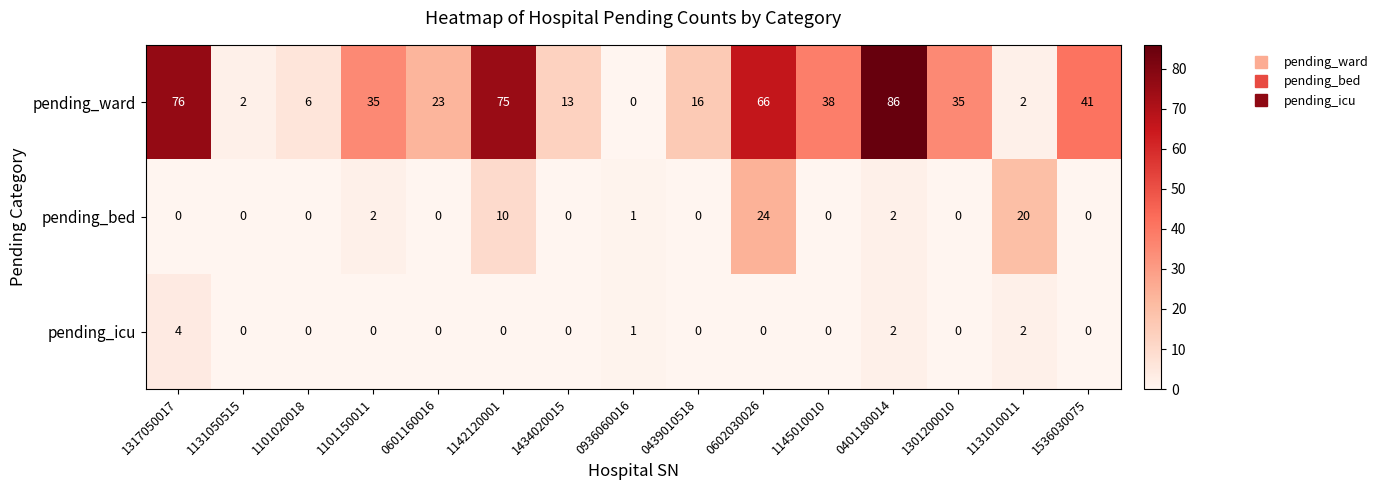

What is the sum of all pending_ward values?

514